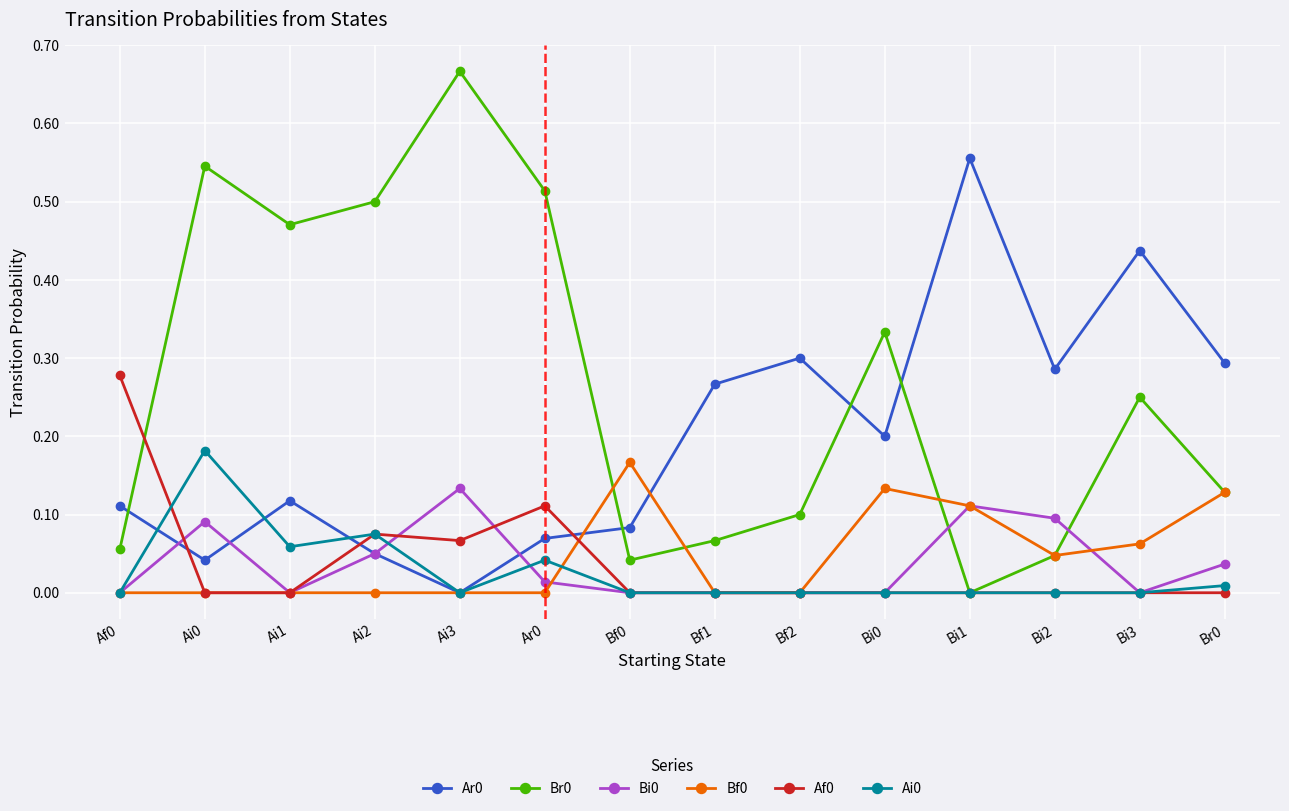

True or false: Bi0 has more than 0 points higher than both neighbors.

True